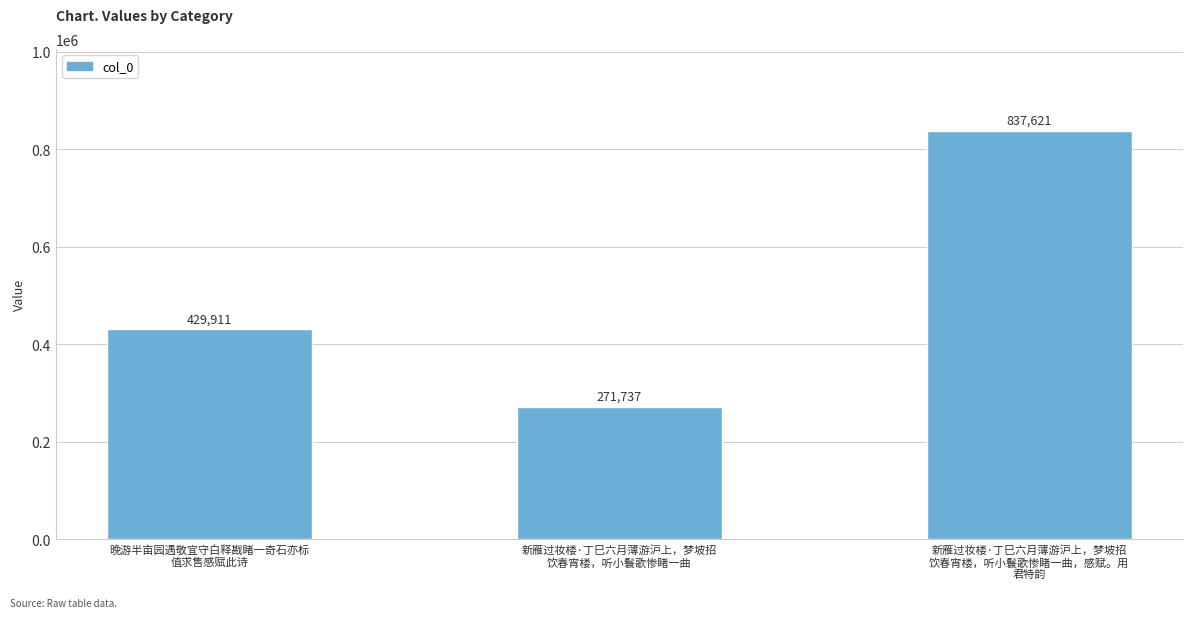

What is the difference between the second highest and minimum values?

158174